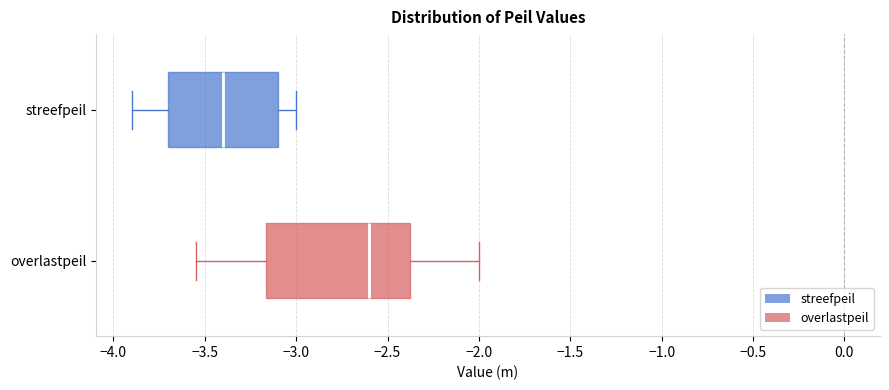

Where does the median line of the box for overlastpeil sit on the x-axis? The values are not printed on the chart, so give them approximately, as read against the axis.

-2.60